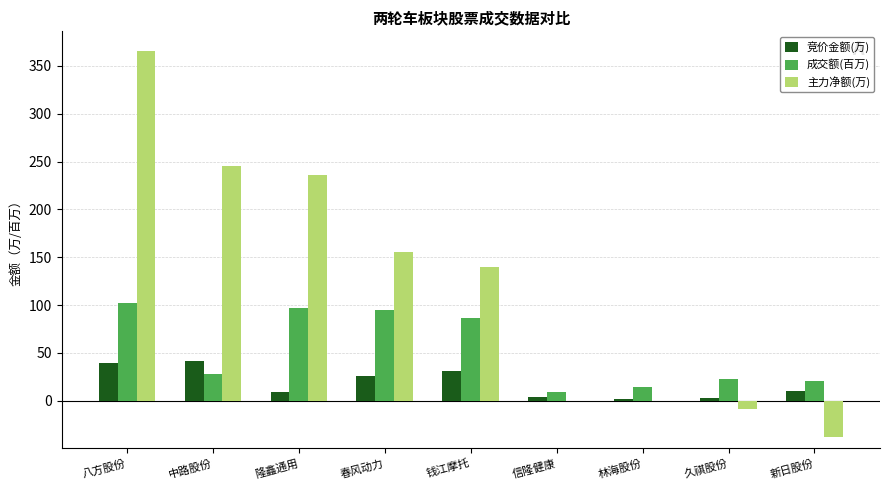

What is the sum of all 竞价金额(万) values?

166.4